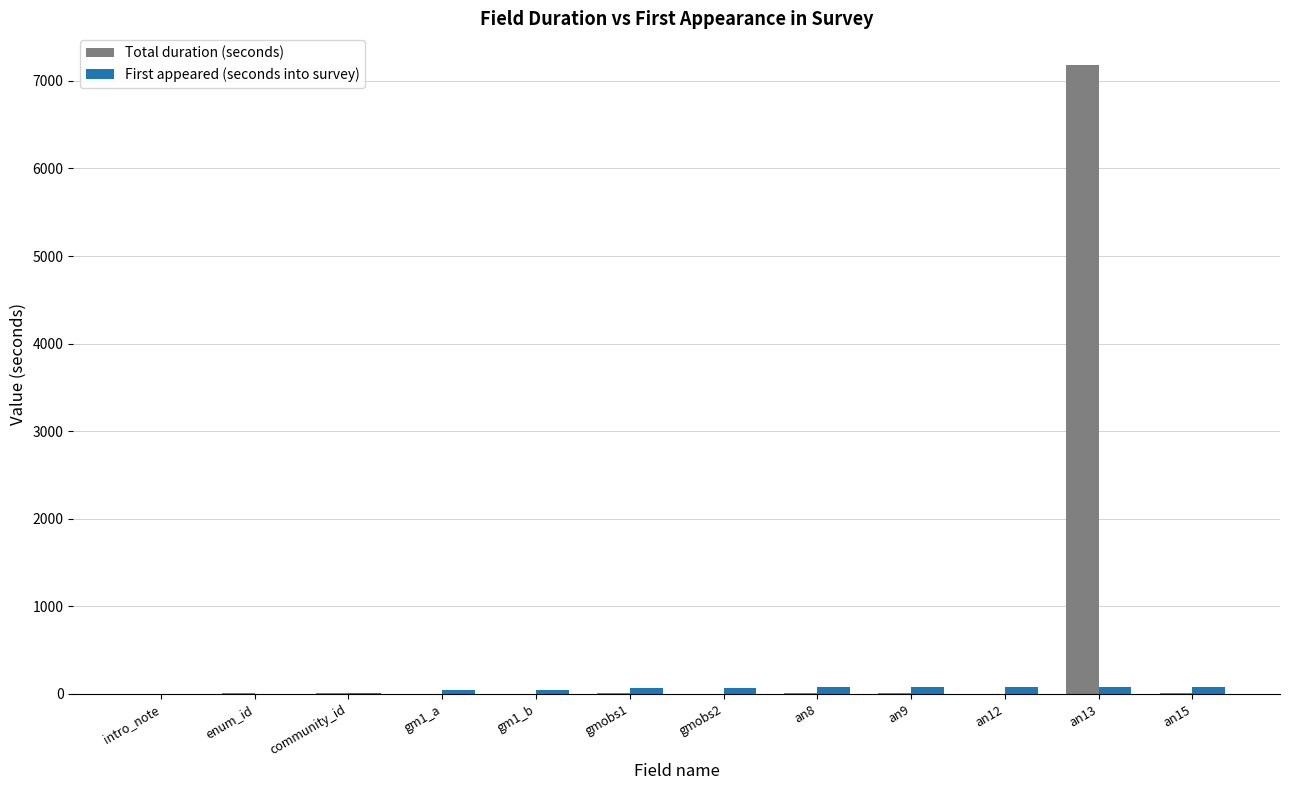

Which series has the largest total across all categories?

Total duration (seconds)